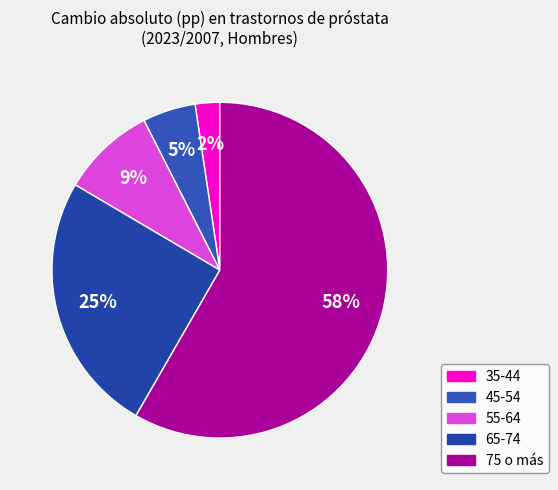

Which slice is the largest?

75 o más